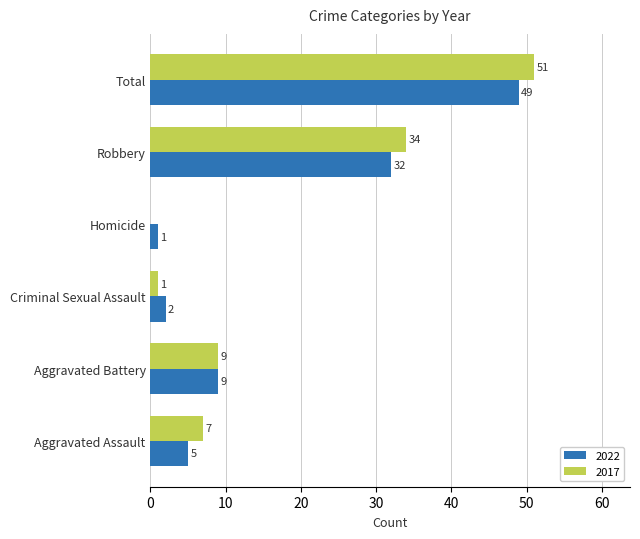

The value of 2017 at Criminal Sexual Assault is 1. True or false?

True